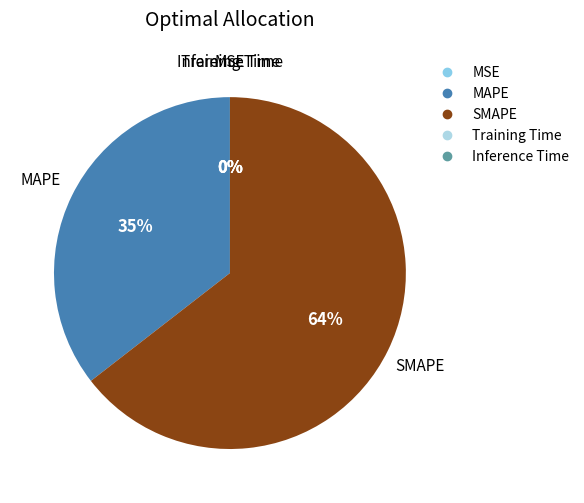

Is SMAPE the majority of the pie?

Yes